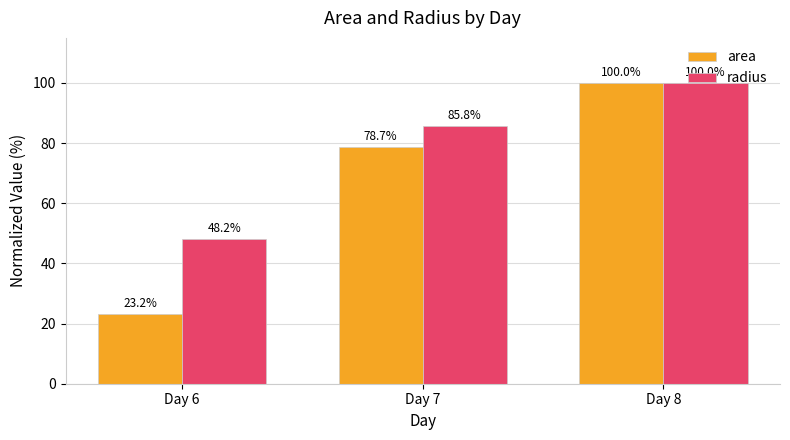

What is the difference between the radius values at Day 6 and Day 7?

37.6